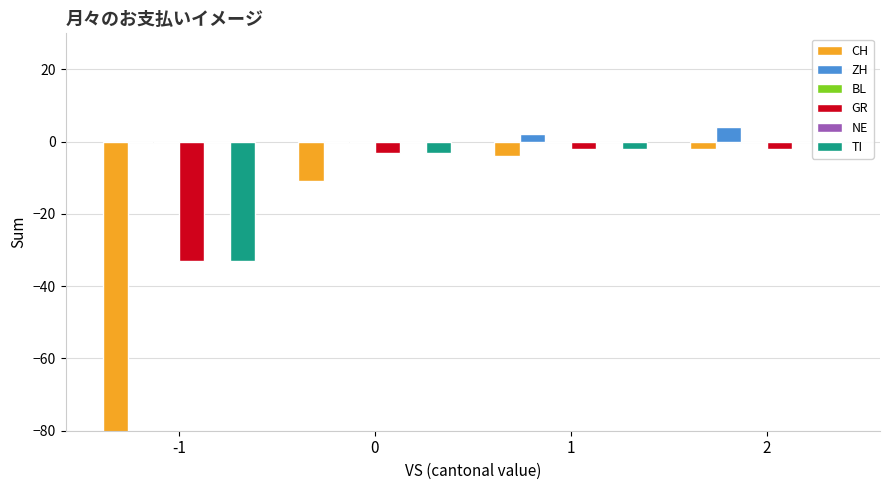

What is the spread (max minus min) of values at 1?

6